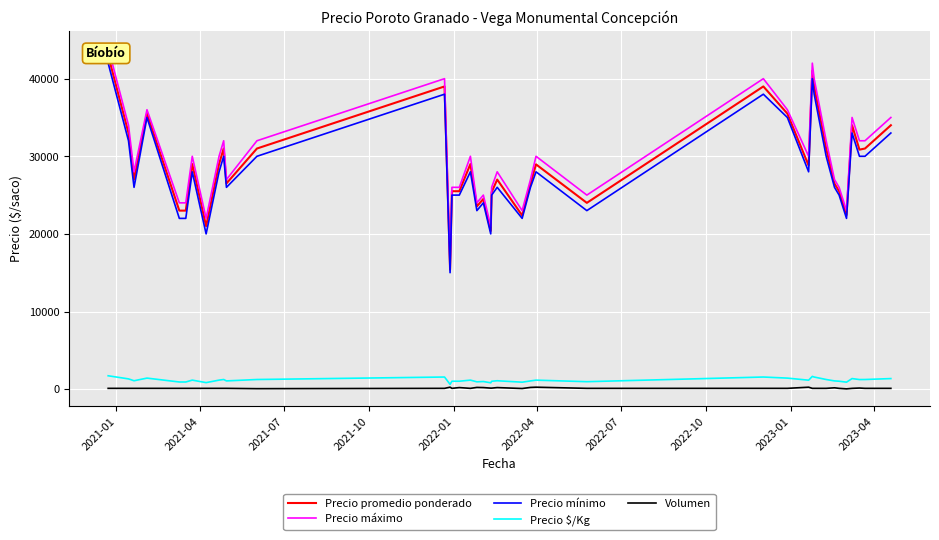

At how many categories does at least one series exceed 32659?

11